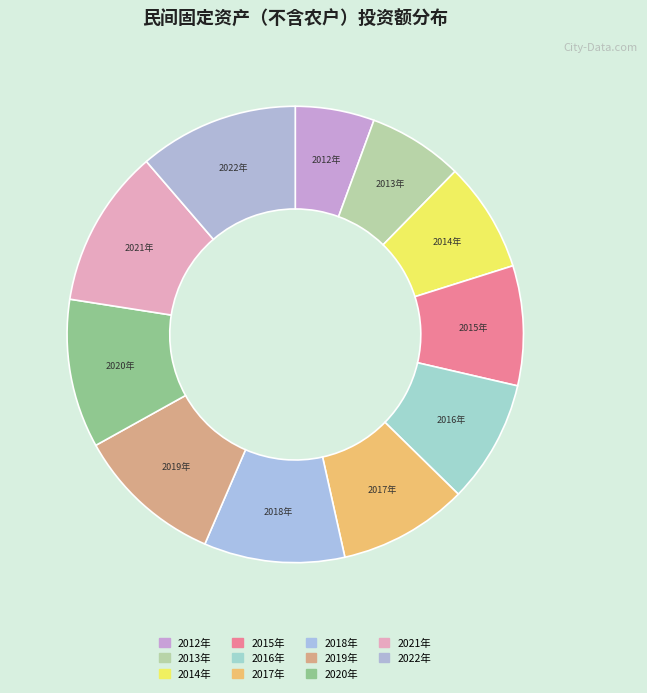

To the nearest percent, what percentage of the pie is 2021年?

11%